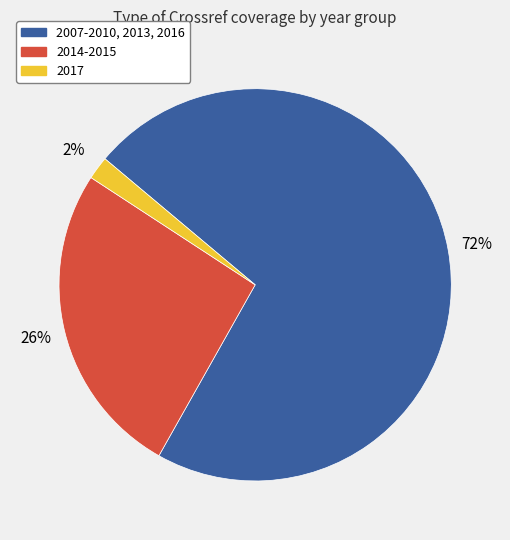

To the nearest percent, what is the combined percentage of 2017 and 2007-2010, 2013, 2016?

74%